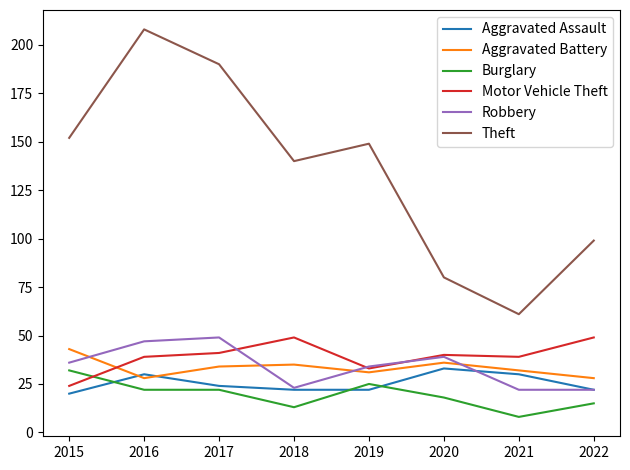

Between 2018 and 2020, which series saw the biggest shift?

Theft